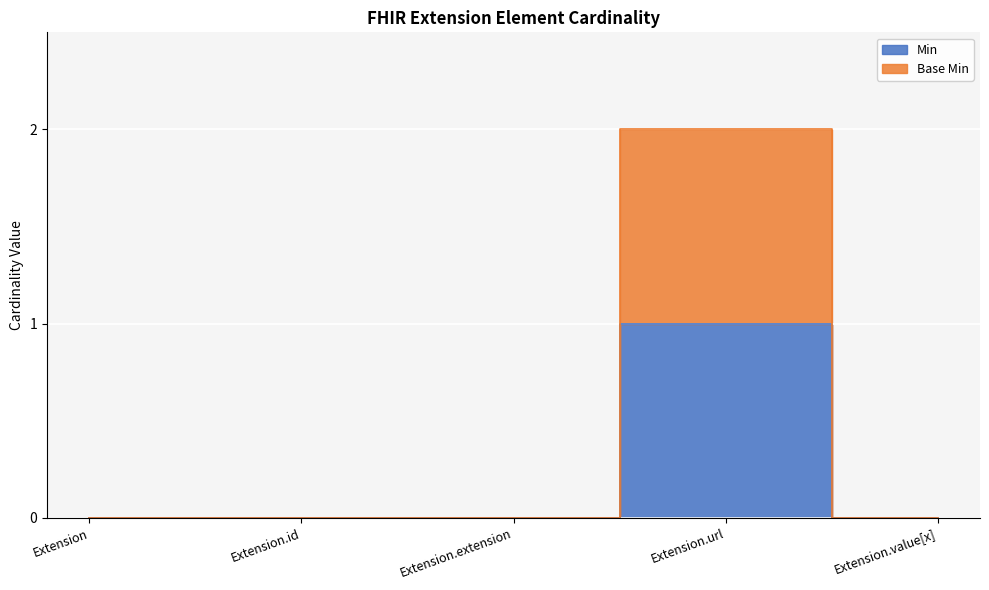

Is it true that Min equals 0 at Extension?

False